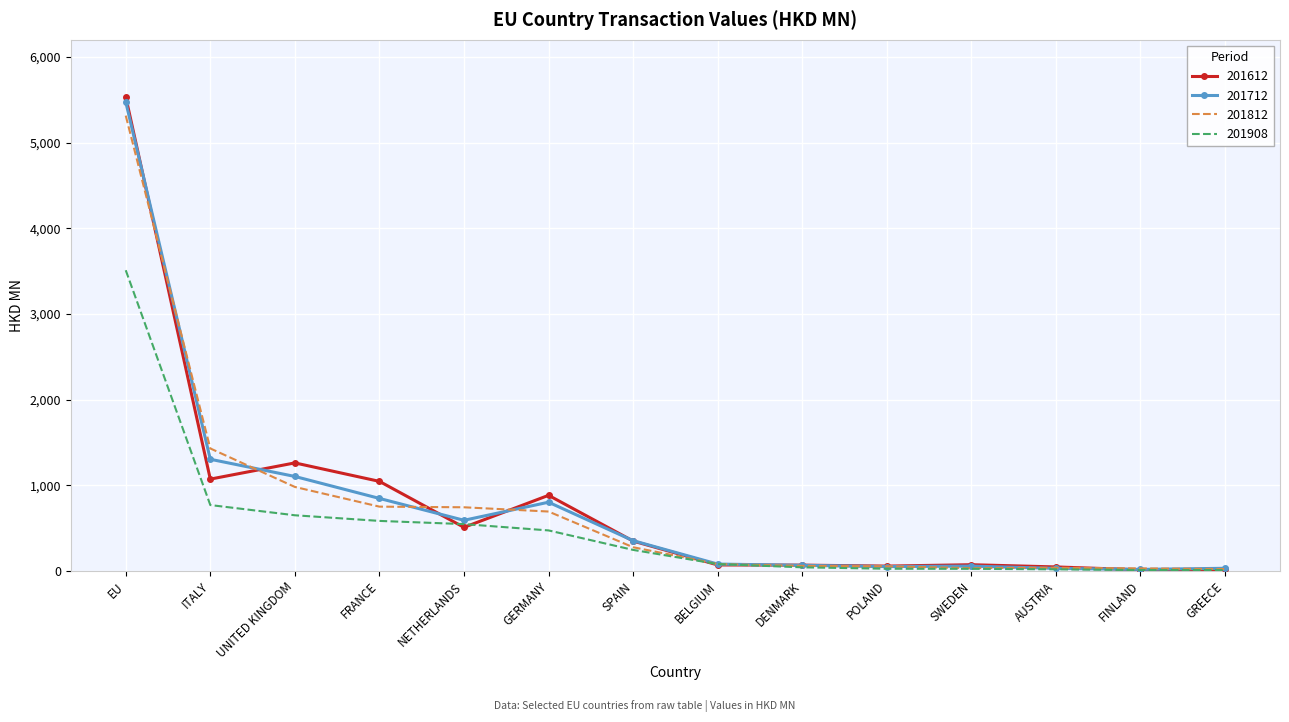

What is the total value across all series at SPAIN?

1219.4